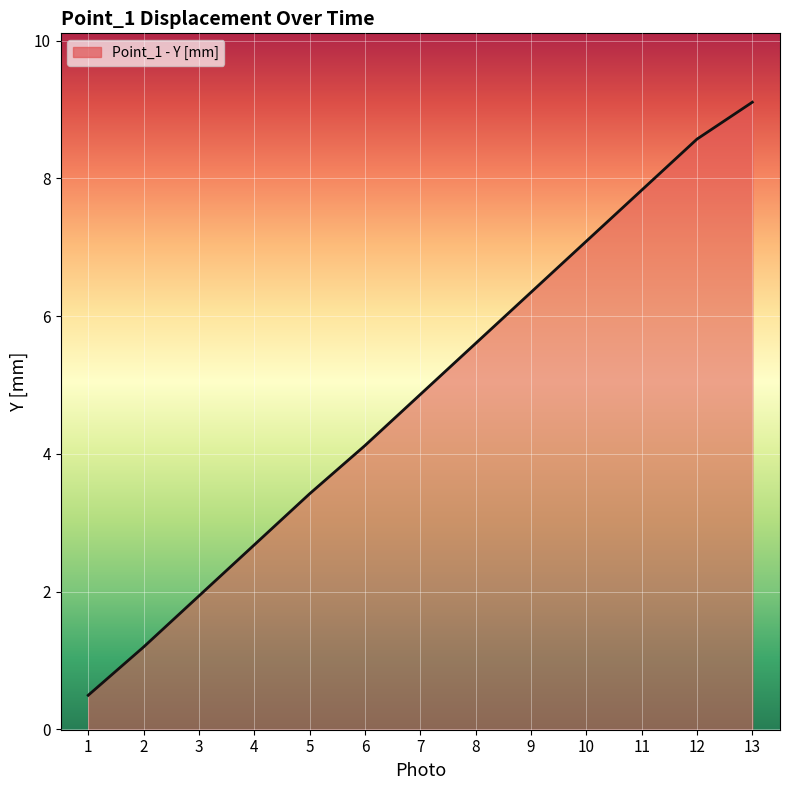

Rank the categories by value from highest to lowest.

13, 12, 11, 10, 9, 8, 7, 6, 5, 4, 3, 2, 1